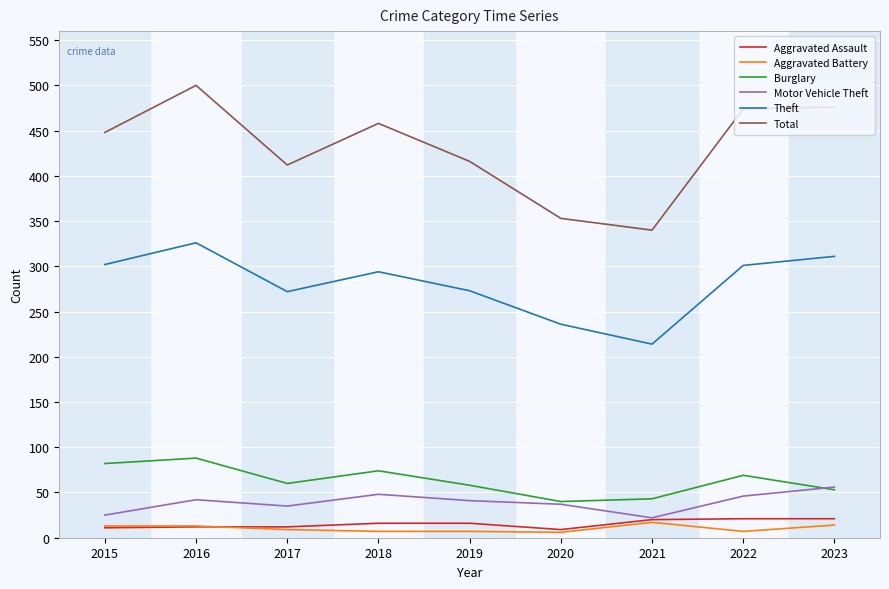

What is the difference between the maximum and minimum values in the Theft series?

112